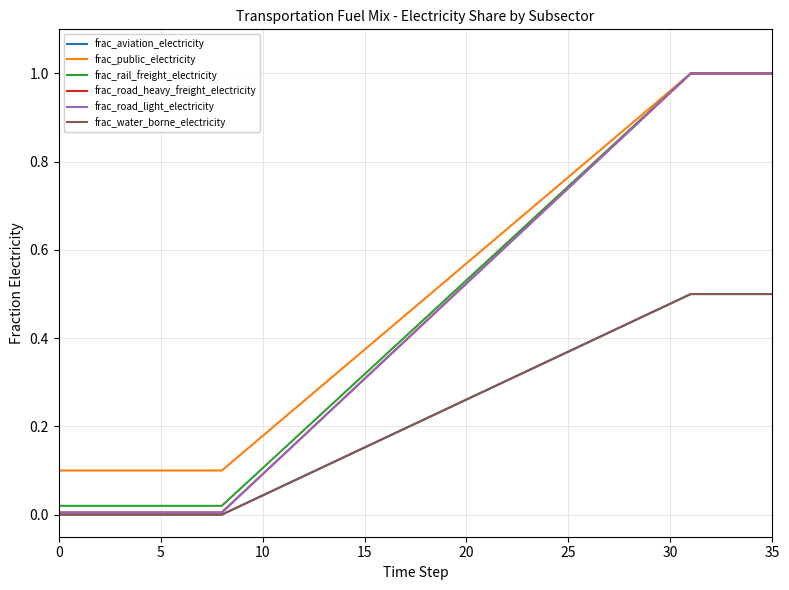

True or false: frac_road_light_electricity and frac_rail_freight_electricity intersect in this chart.

False